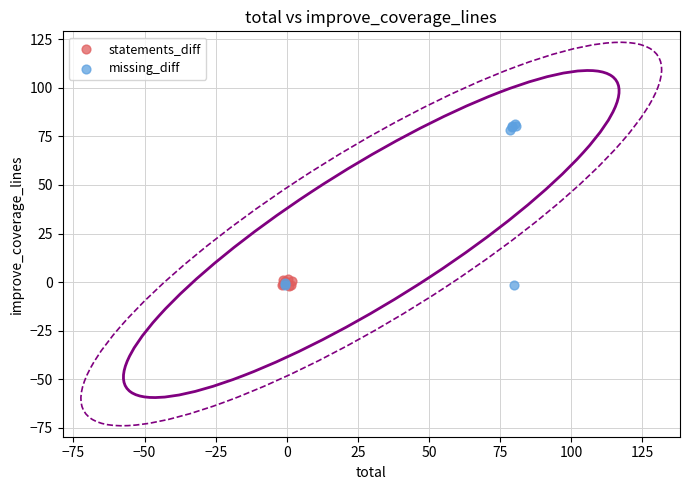

Which series contains the highest Y value?

missing_diff